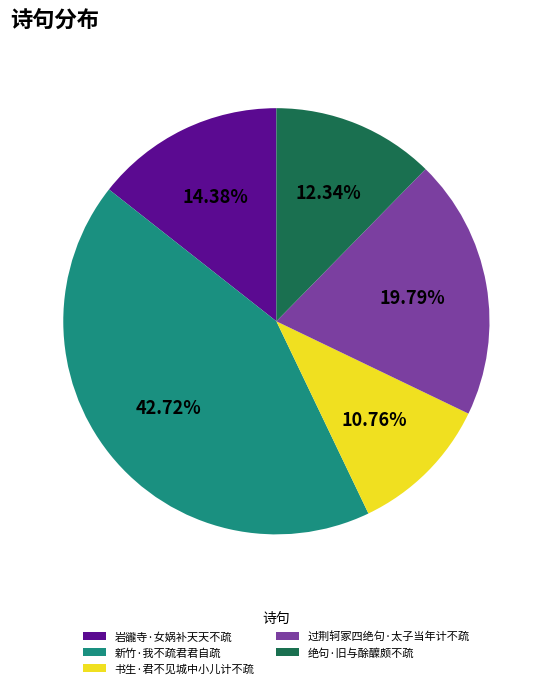

What is the total percentage of 岩豅寺·女娲补天天不疏 and 绝句·旧与酴醾颇不疏?

26.7%